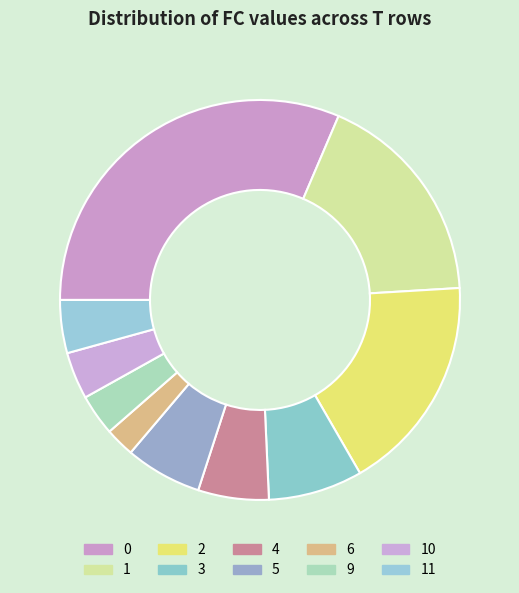

What is the ratio of the value at 4 to the value at 5?

0.9